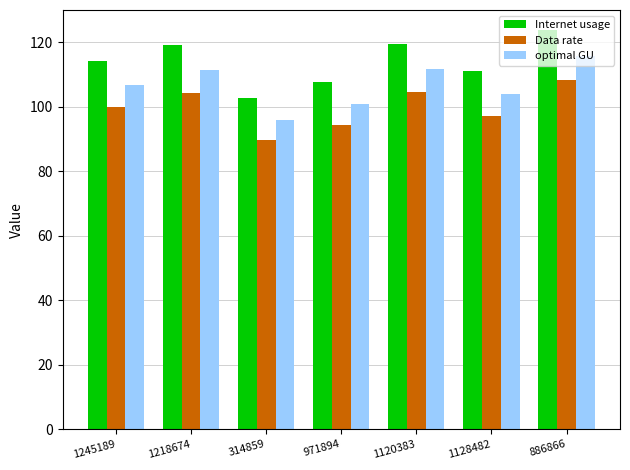

Where does the optimal GU series first go above 106?

1245189